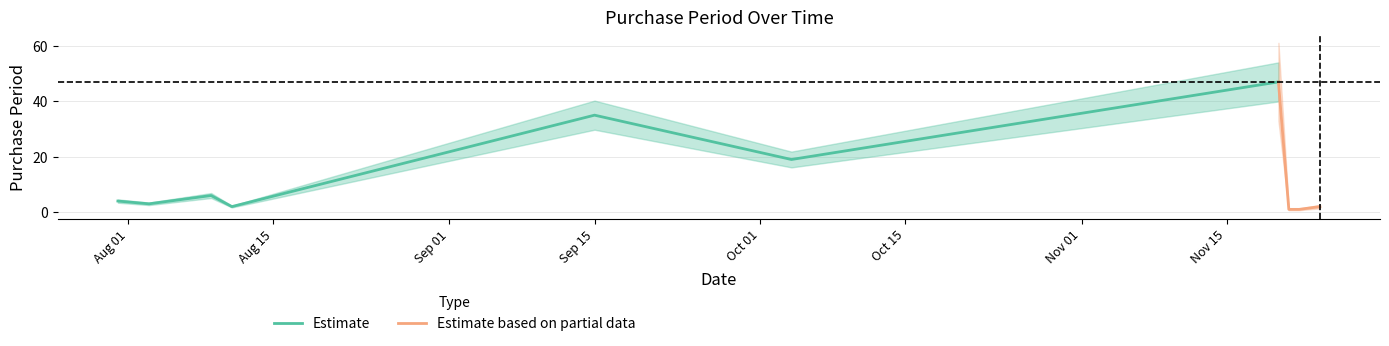

What is the sum of the values at 2017-09-15 and 2017-11-22?

36